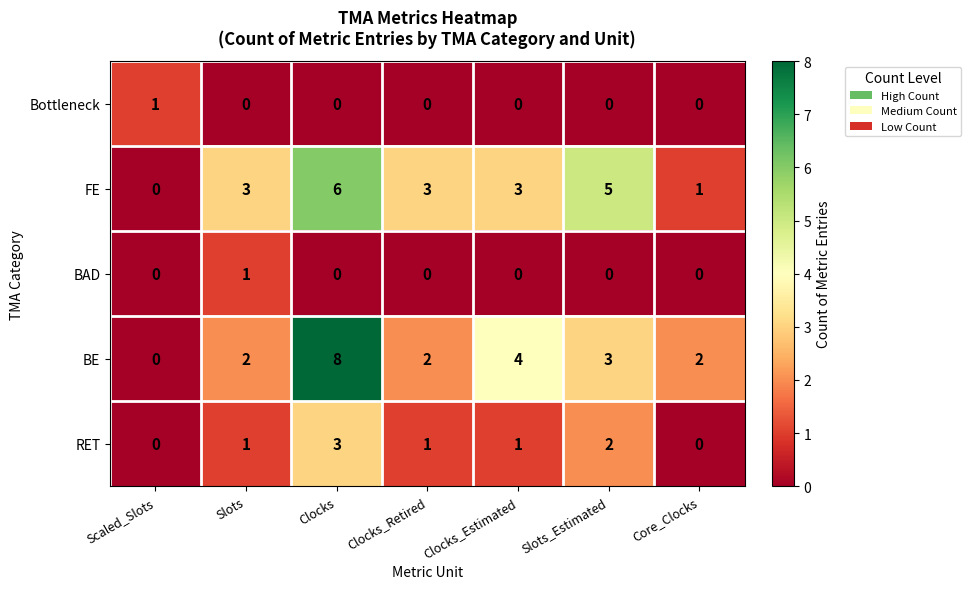

The value of BE at Slots_Estimated is 5. True or false?

False